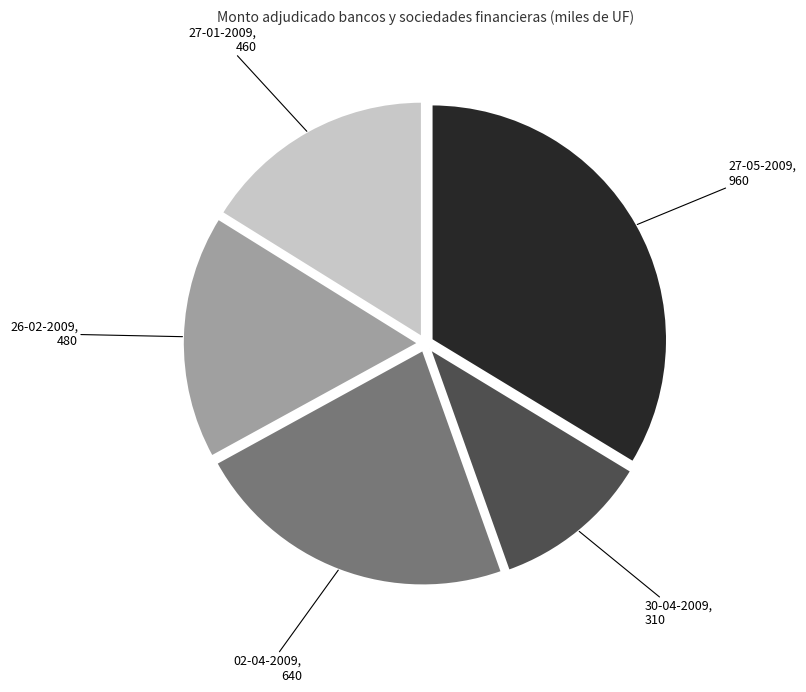

Approximately how many times larger is the value at 02-04-2009 compared to 26-02-2009?

1.3